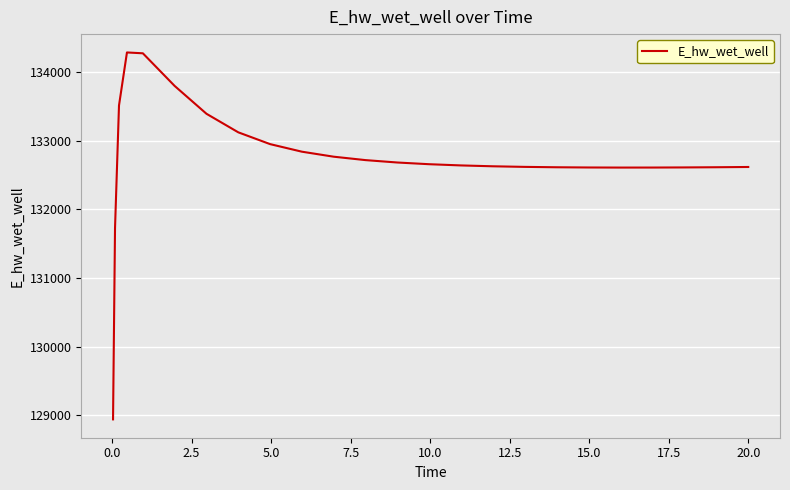

Count the number of values greater than 132638.

13